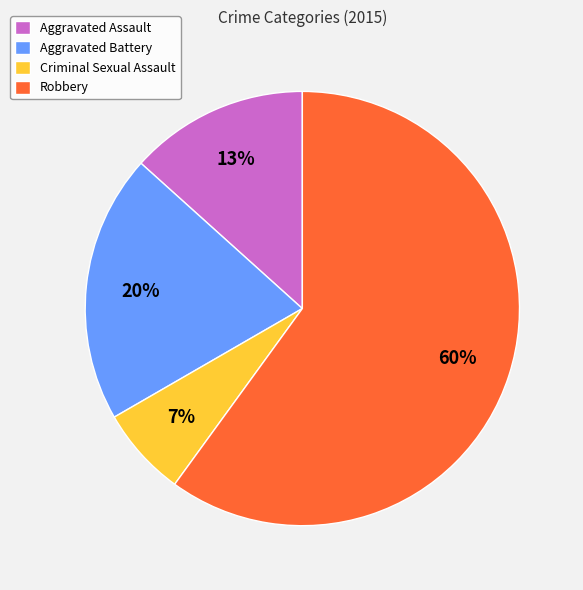

To the nearest percent, what is the difference between the Robbery and Aggravated Battery slice percentages?

40%